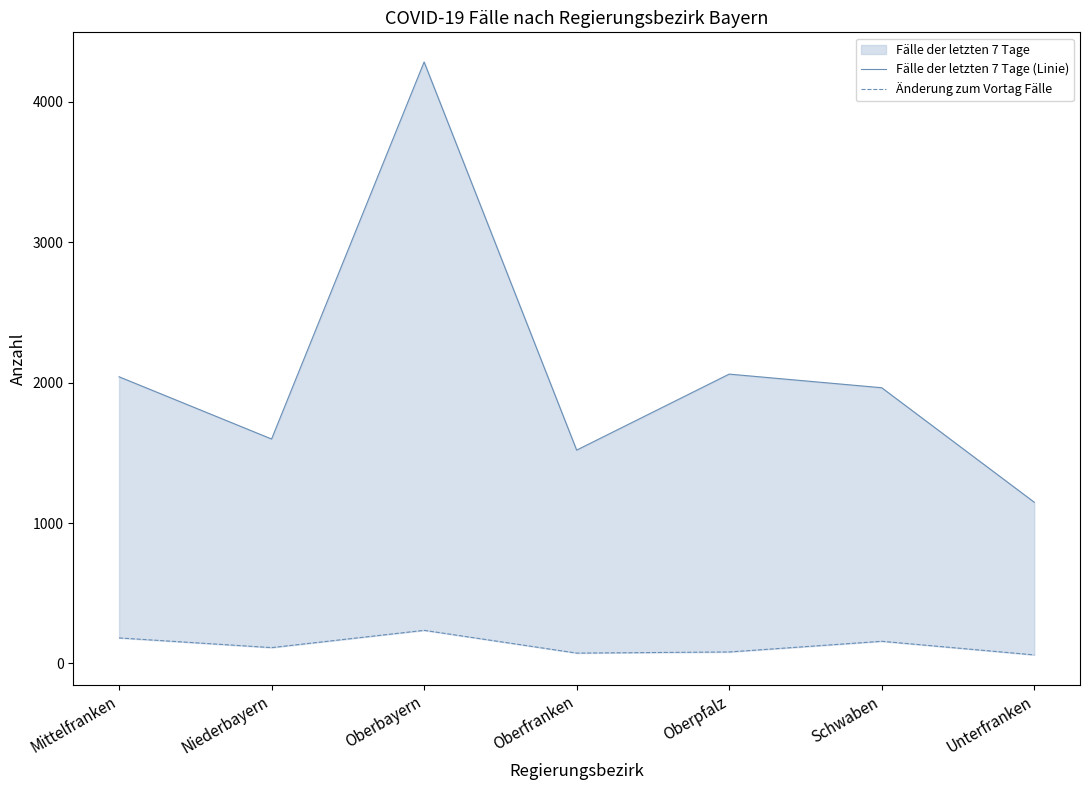

What is the difference between the highest and lowest values at Niederbayern?

1485